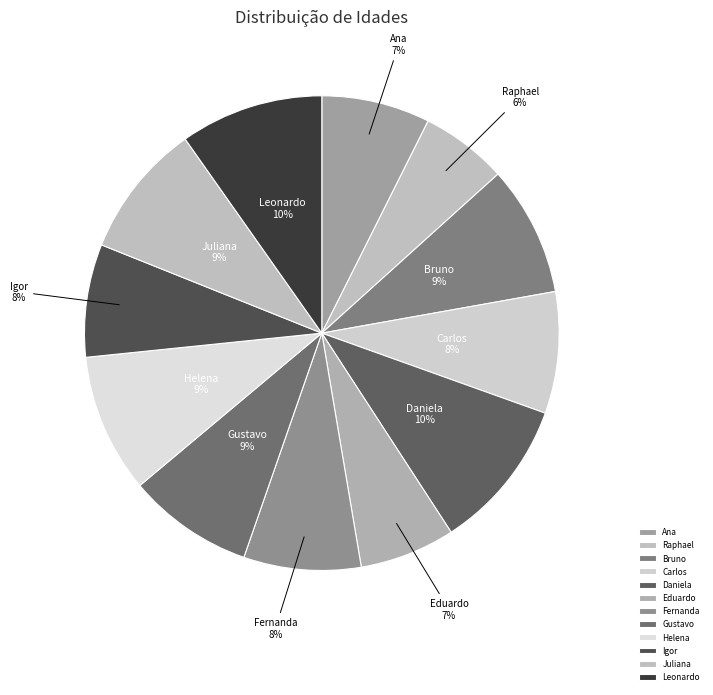

How many segments does this pie chart have?

12